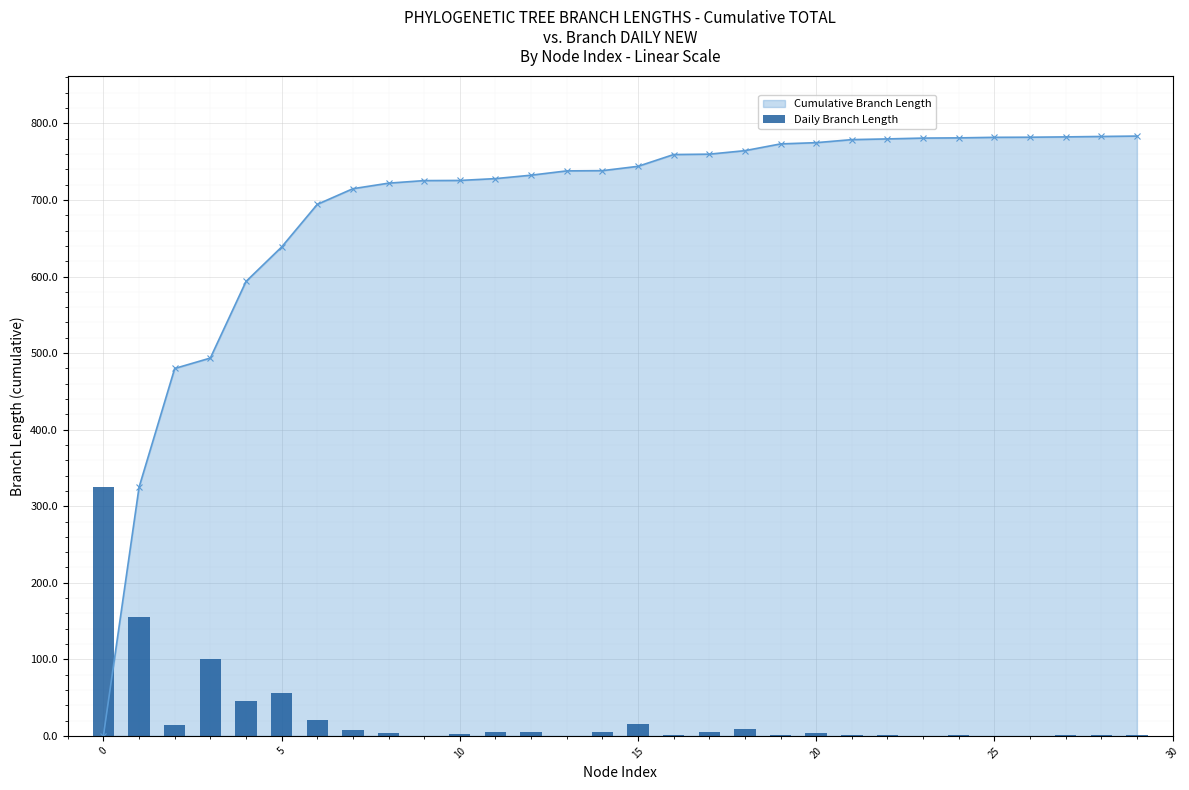

What is the maximum value for Cumulative Branch Length?

783.5